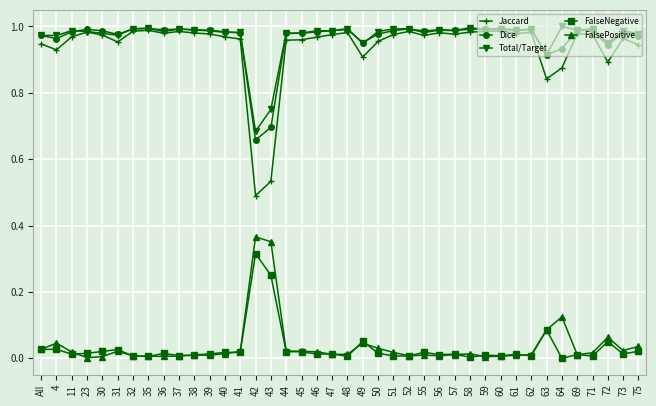

What position from the left is 50?

23